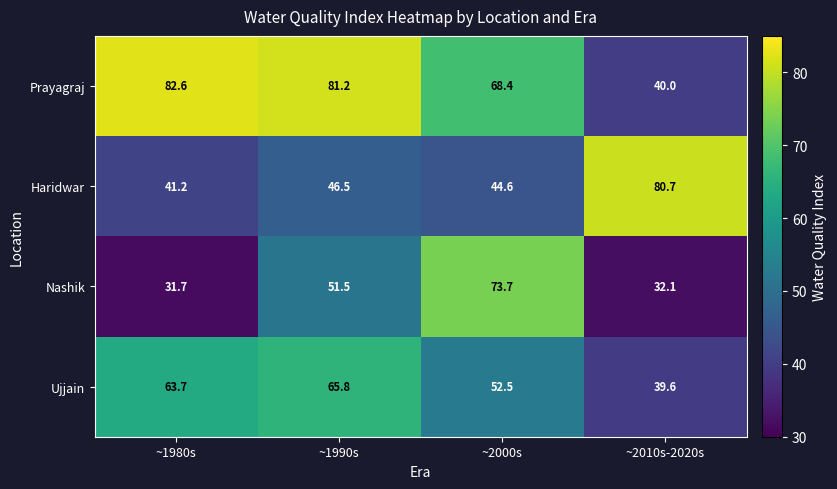

What is the minimum value shown in the chart?

31.7